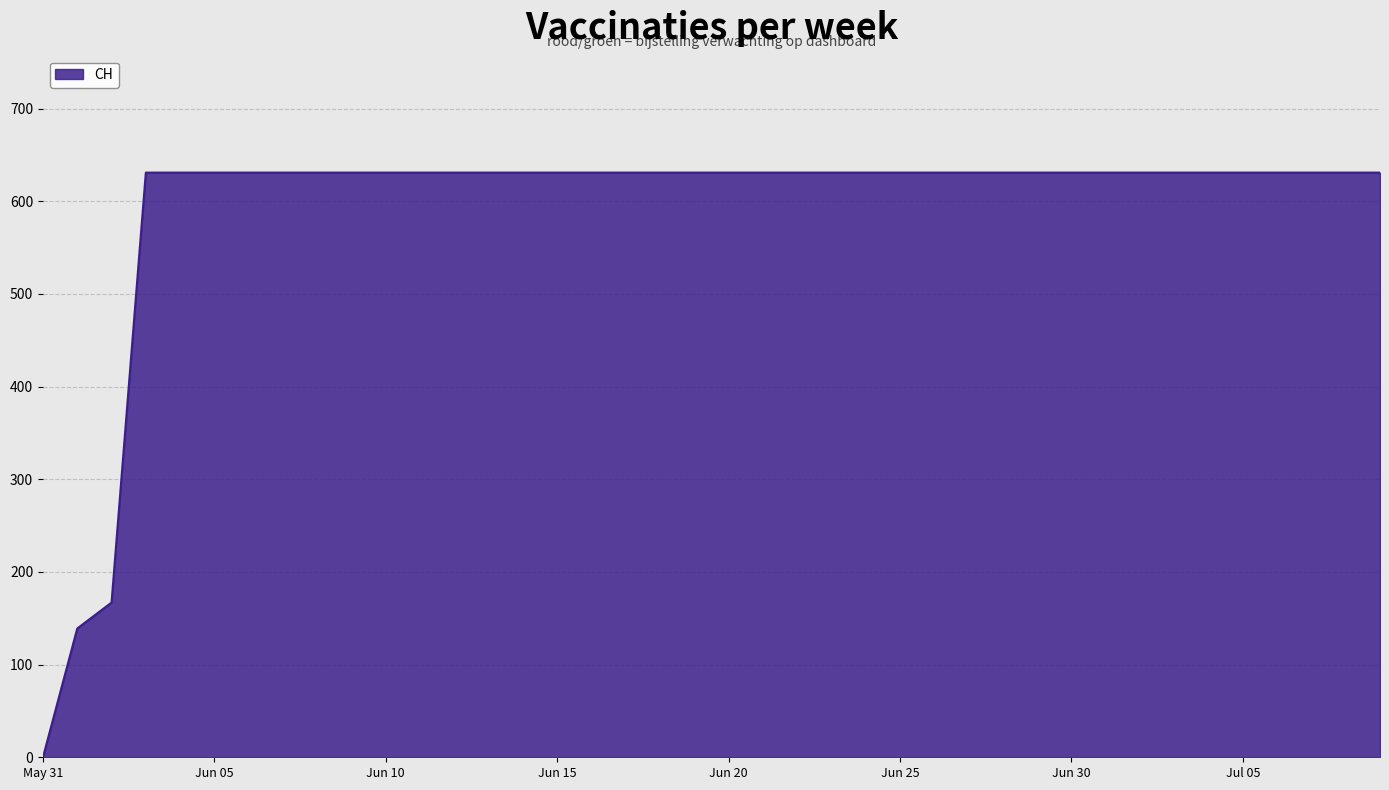

What is the sum of all values?

23653